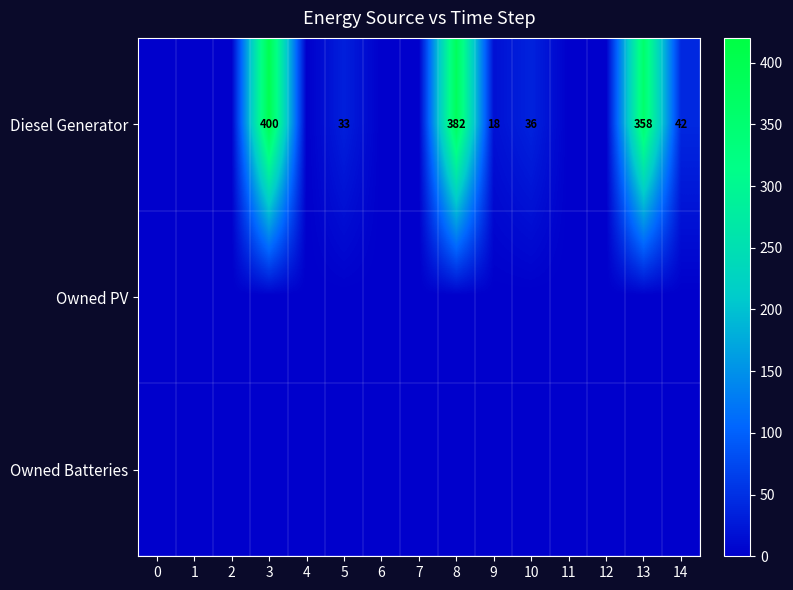

Is it true that Diesel Generator equals 49 at 5?

False